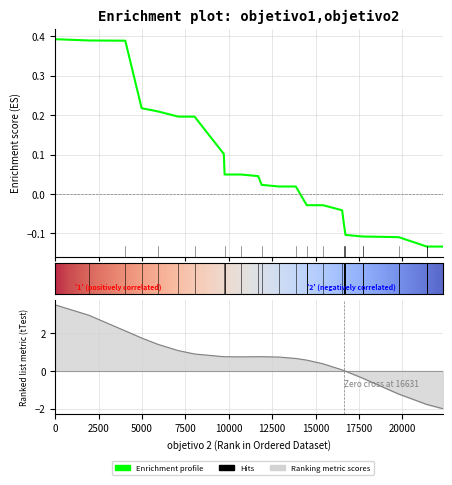

Reading left to right, transcribe all the data shown in this chart.

0.4	0.4	0.4	0.2	0.2	0.2	0.2	0.1	0.0	0.0	0.0	0.0	0.0	0.0	0.0	-0.0	-0.0	-0.0	-0.0	-0.0	-0.1	-0.1	-0.1	-0.1	-0.1	-0.1	-0.1	-0.1	-0.1	-0.1	-0.1	-0.1	-0.1	-0.1	-0.1	-0.1	-0.1	-0.1	-0.1	-0.1